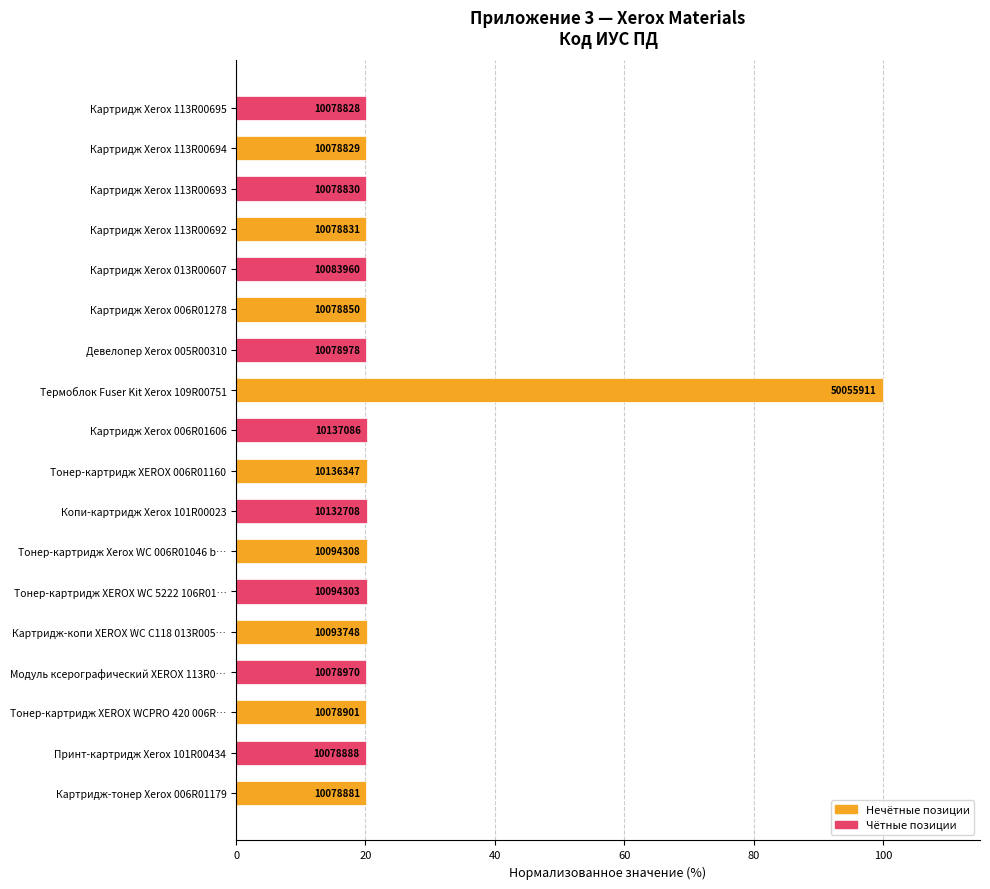

How many bars are there in total?

18